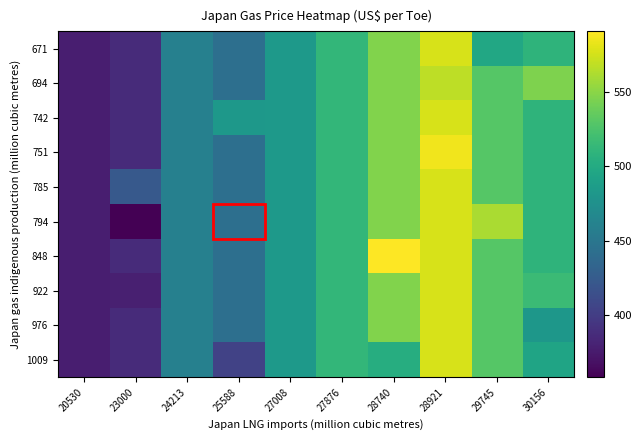

At 27876, list the series in order from smallest to largest.

671, 694, 742, 751, 785, 794, 848, 922, 976, 1009